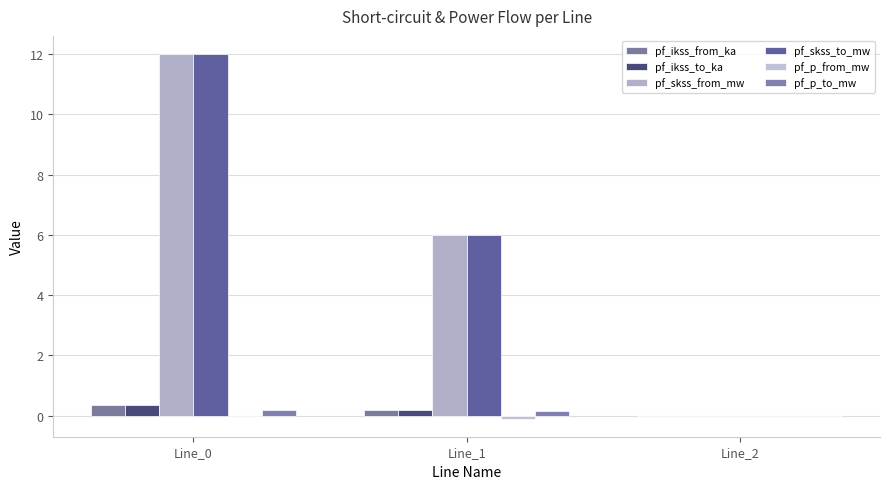

At which category does the chart reach its peak across all series?

Line_0